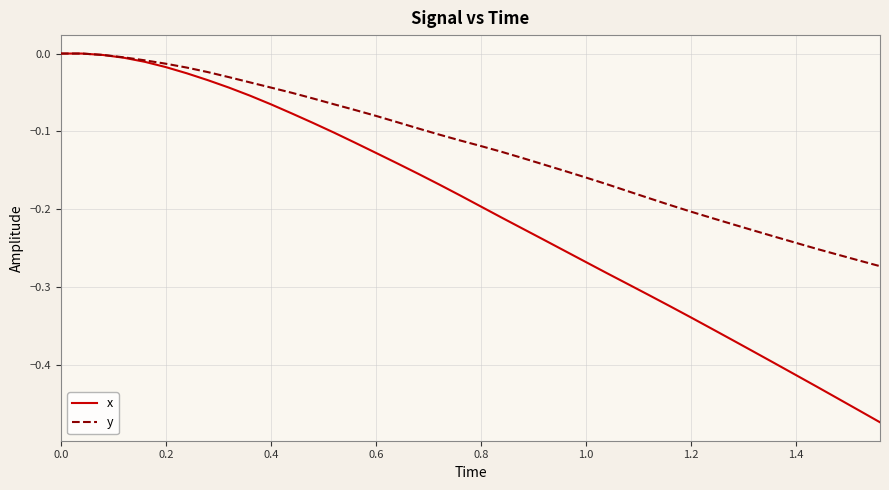

Which series has the largest range (max minus min)?

x